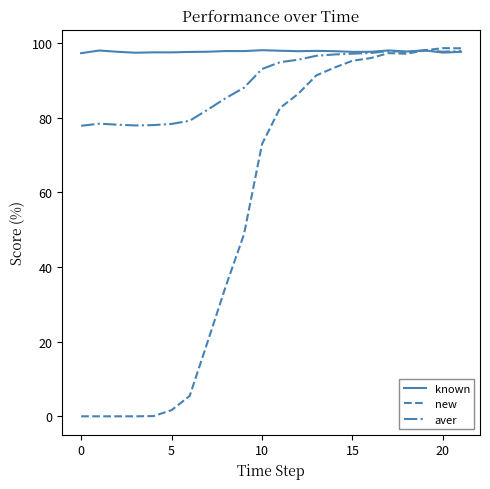

What is the sum of all aver values?

1963.4